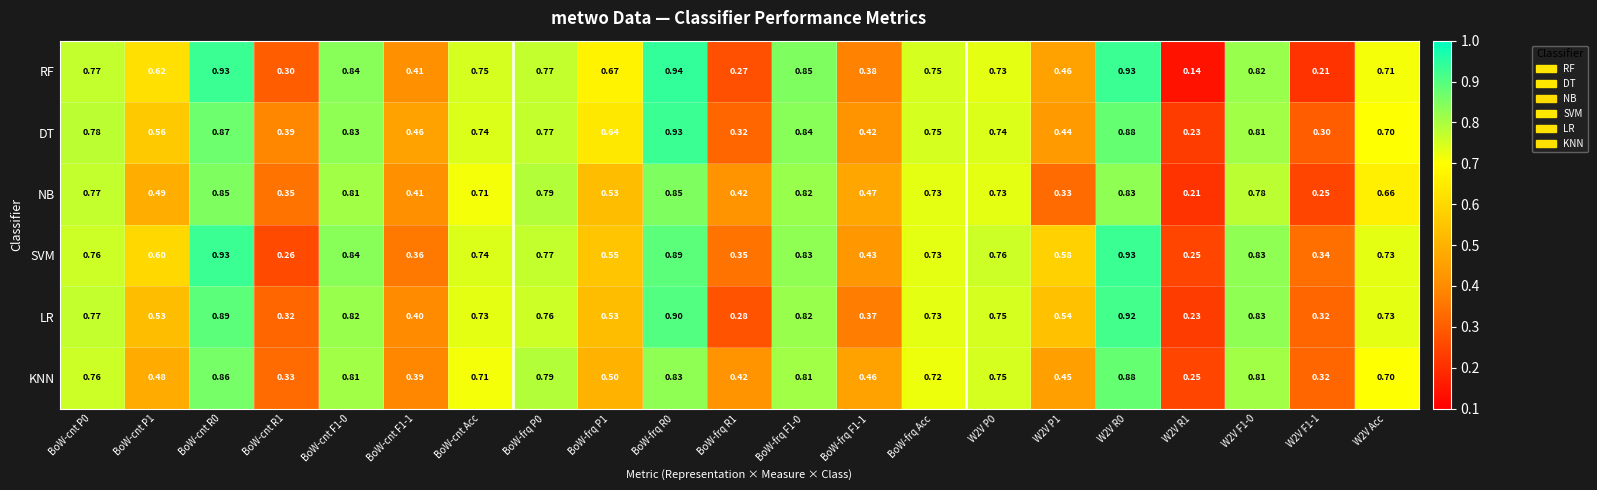

Is the value of SVM at BoW-cnt F1-0 greater than the value of KNN at W2V F1-0?

Yes